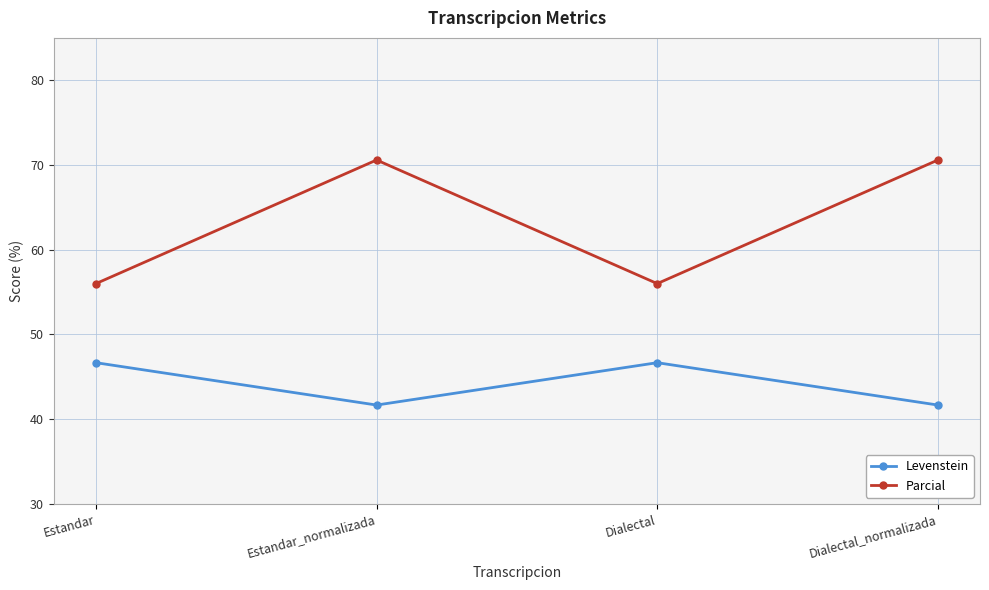

Reading left to right, list all the values displayed in this chart.

Levenstein: Estandar=46.7	Estandar_normalizada=41.7	Dialectal=46.7	Dialectal_normalizada=41.7
Parcial: Estandar=56.0	Estandar_normalizada=70.6	Dialectal=56.0	Dialectal_normalizada=70.6